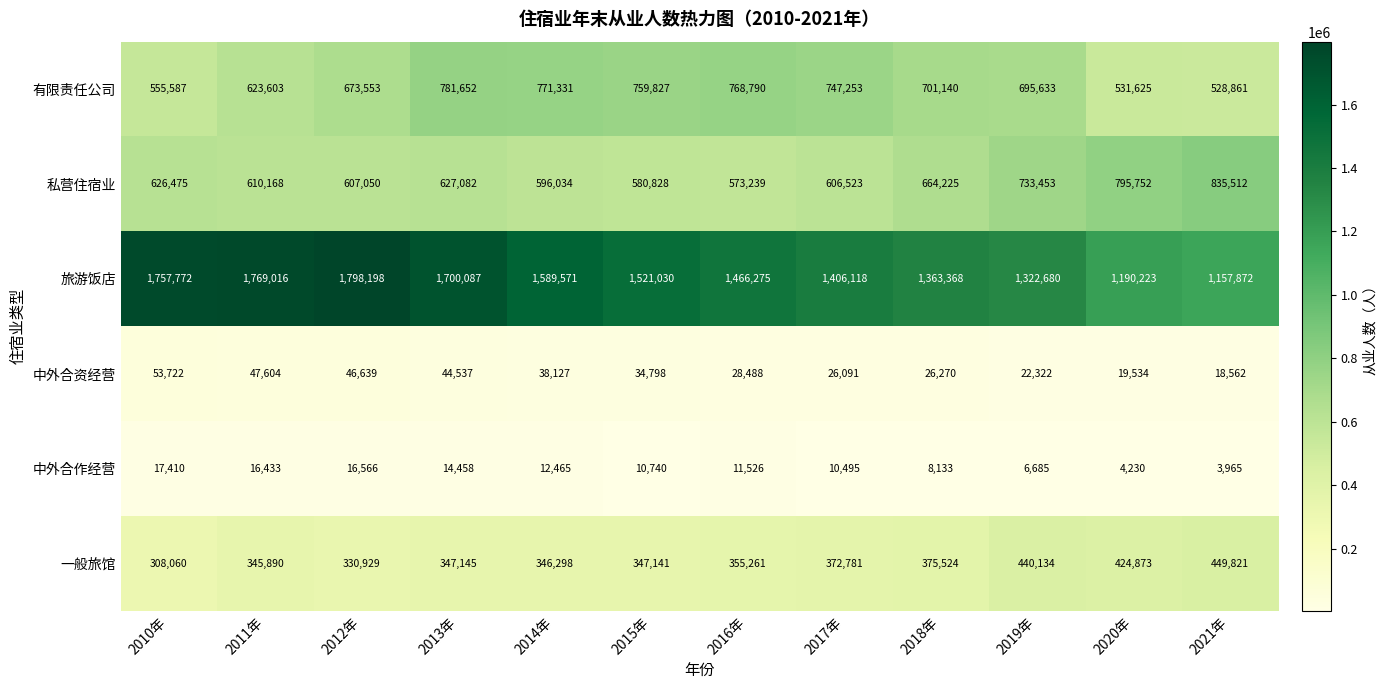

Where is 私营住宿业 nearest to the value 704375?

2019年